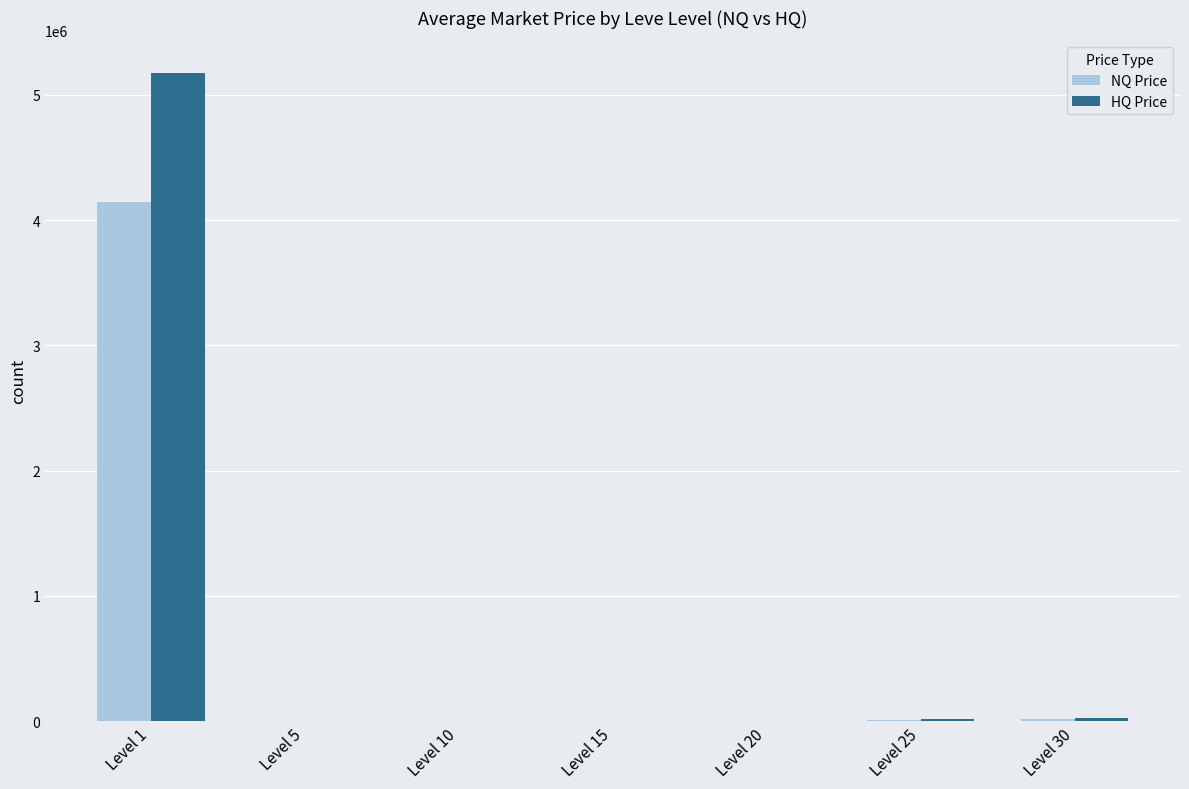

What is the sum of all HQ Price values?

5215200.0